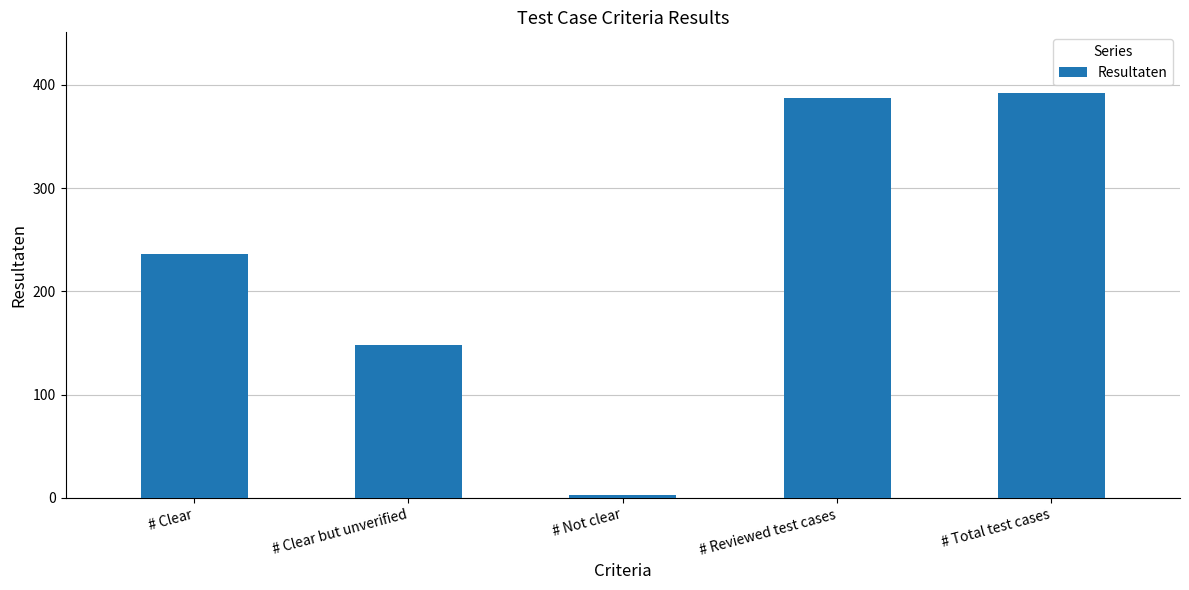

What is the difference between the second highest and second lowest values?

239